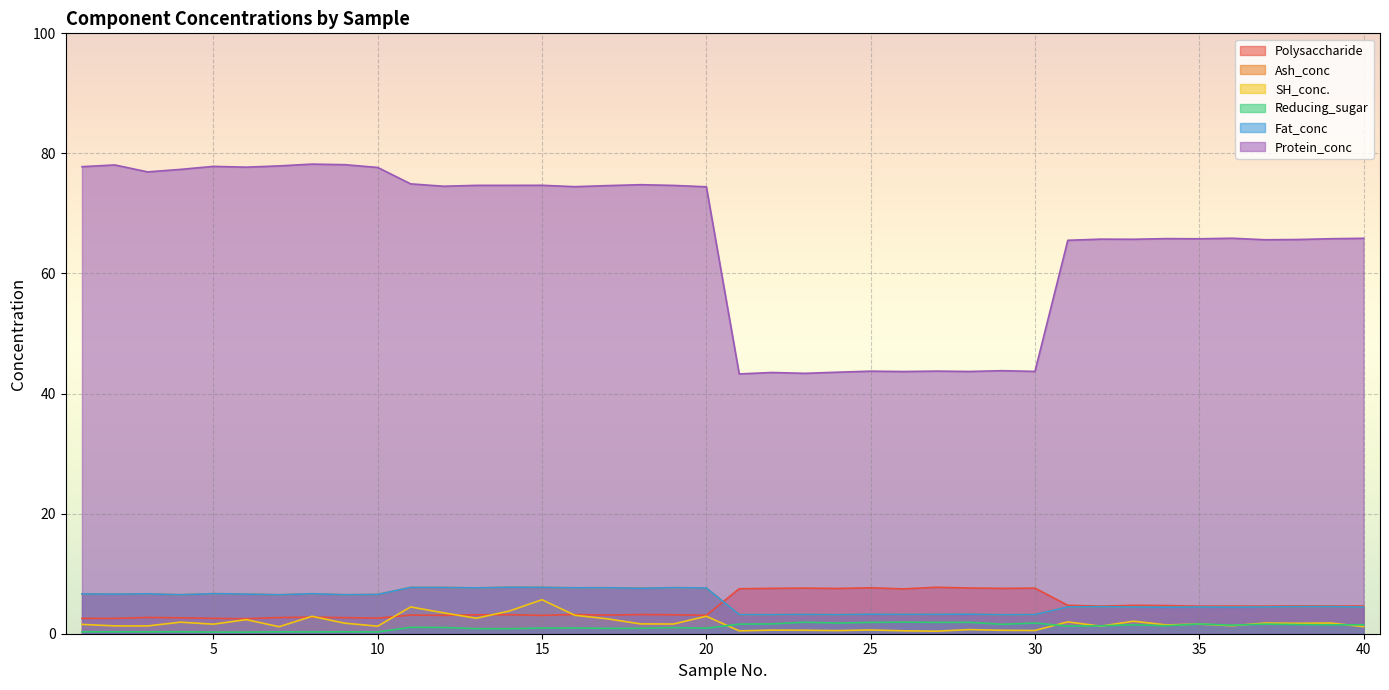

What is the difference between the SH_conc. values at 16 and 2?

1.8